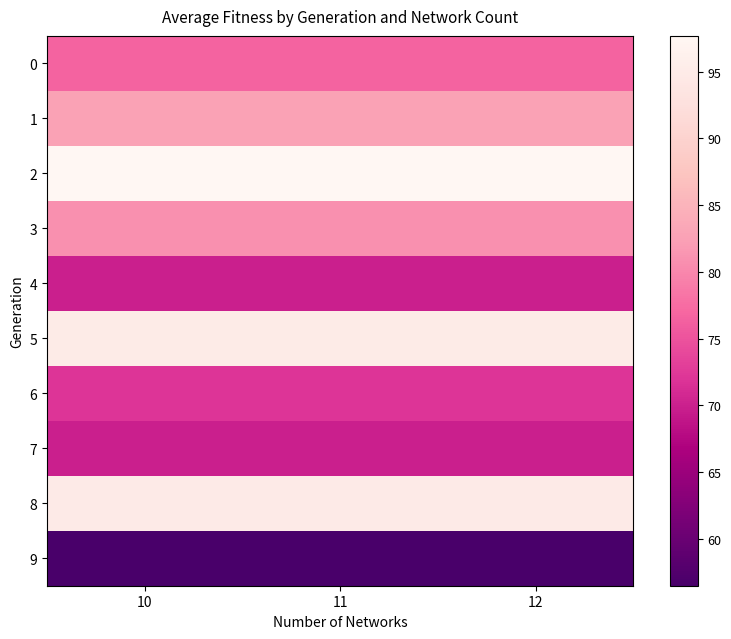

Reading left to right, list all the values displayed in this chart.

0: 10=76.7	11=76.7	12=76.7
1: 10=82.7	11=82.7	12=82.7
2: 10=97.7	11=97.7	12=97.7
3: 10=80.9	11=80.9	12=80.9
4: 10=70.0	11=70.0	12=70.0
5: 10=95.0	11=95.0	12=95.0
6: 10=72.1	11=72.1	12=72.1
7: 10=69.9	11=69.9	12=69.9
8: 10=94.8	11=94.8	12=94.8
9: 10=56.5	11=56.5	12=56.5